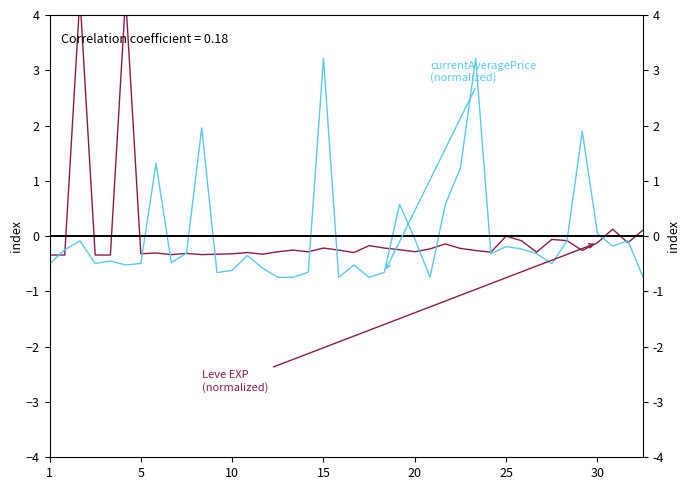

How many times do Leve EXP (normalized) and currentAveragePrice (normalized) cross each other?

16